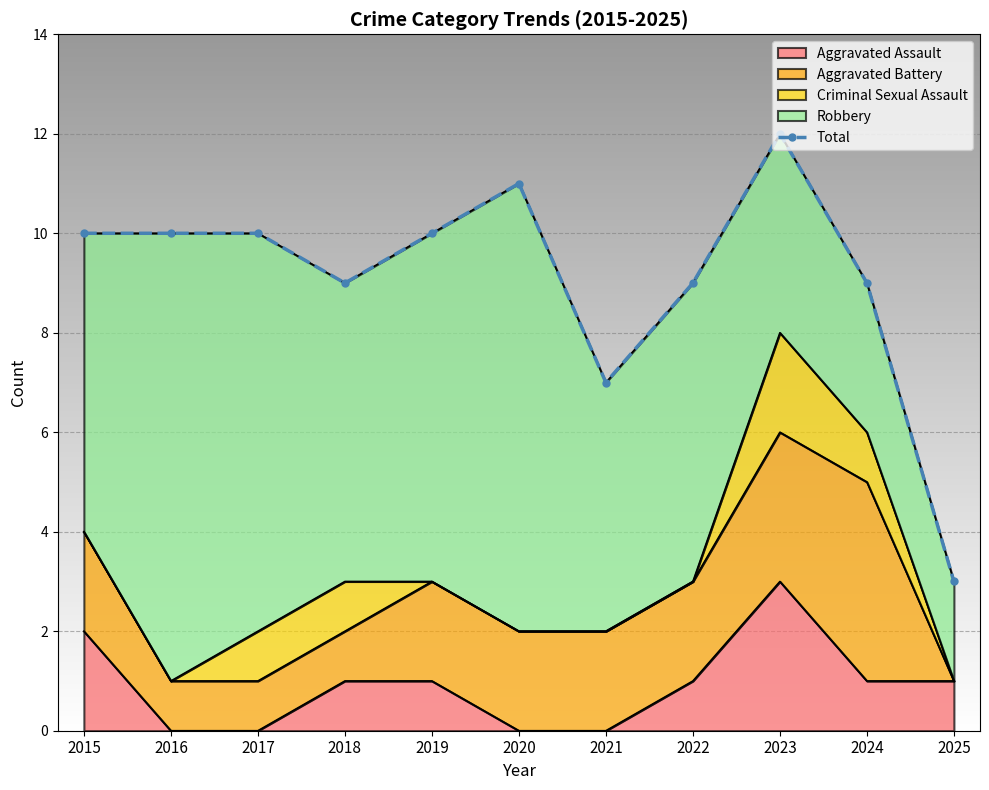

The value of Aggravated Assault at 2024 is 0. True or false?

False